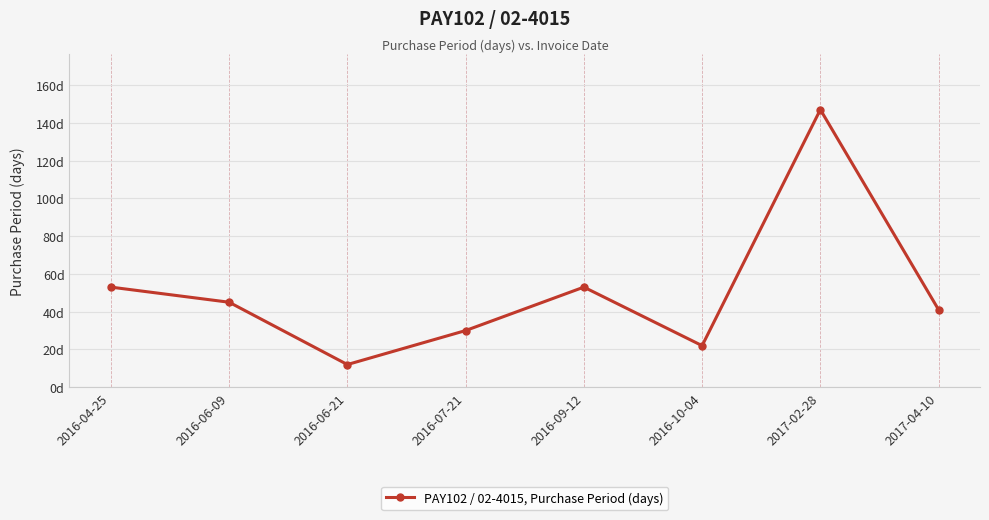

Does the chart have visible grid lines?

Yes